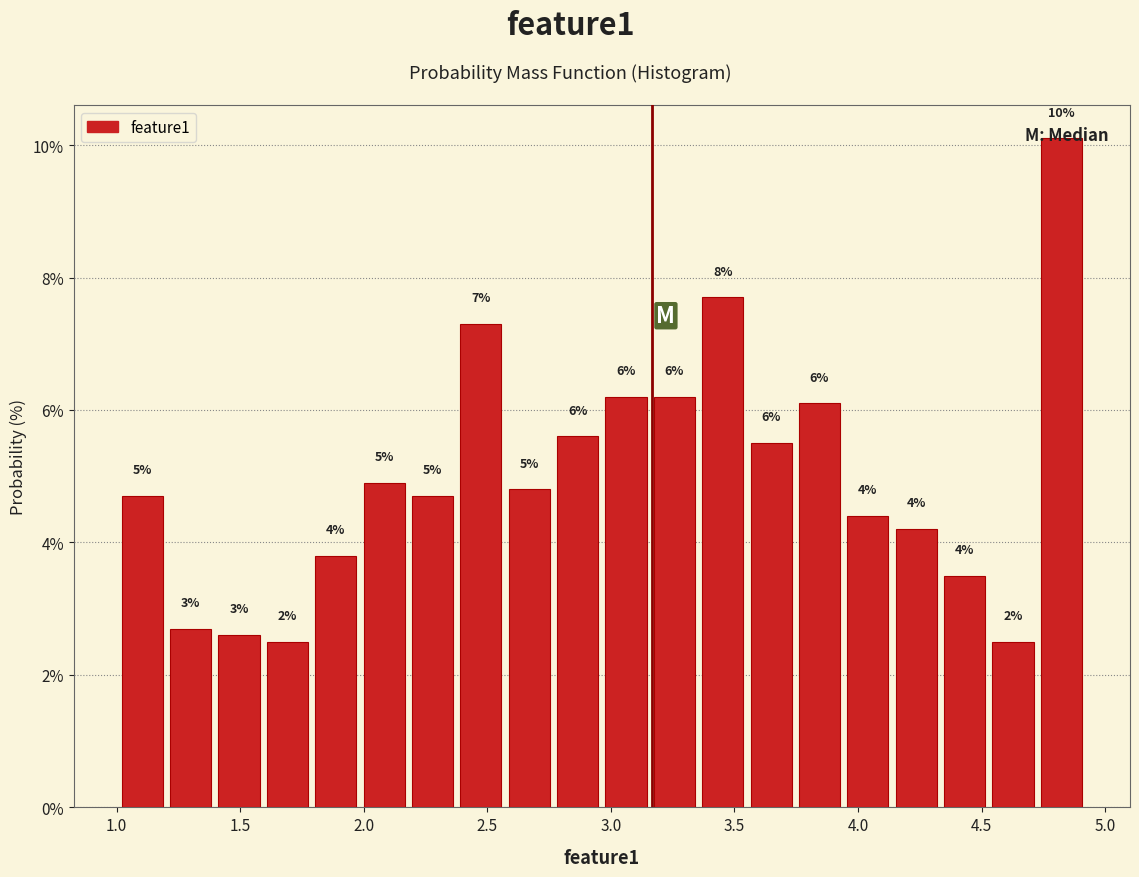

Read against the x-axis, roughly where is the centre of the tallest bar?

4.80